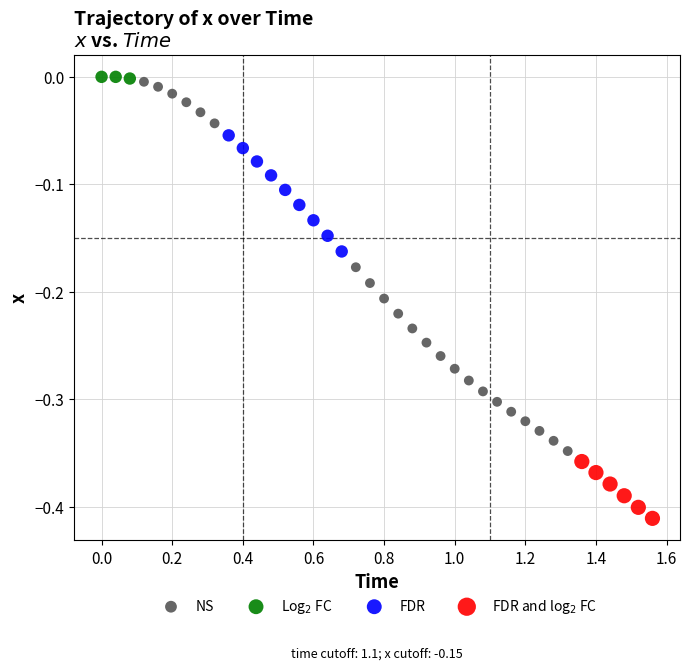

What are all the series names shown in the legend?

NS, Log$_2$ FC, FDR, FDR and log$_2$ FC